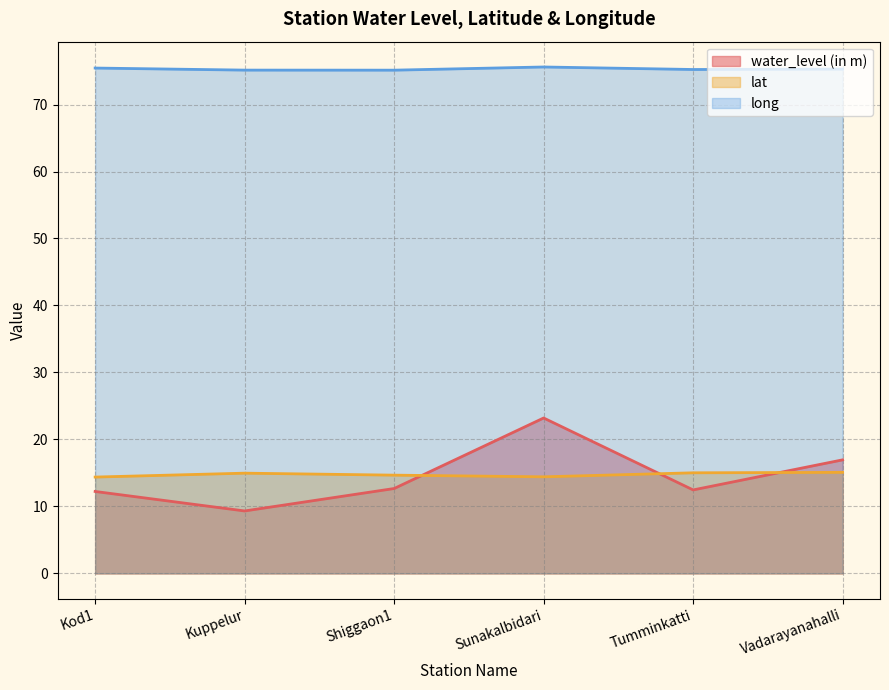

List the labels in order of long value, largest first.

Sunakalbidari, Kod1, Vadarayanahalli, Tumminkatti, Kuppelur, Shiggaon1